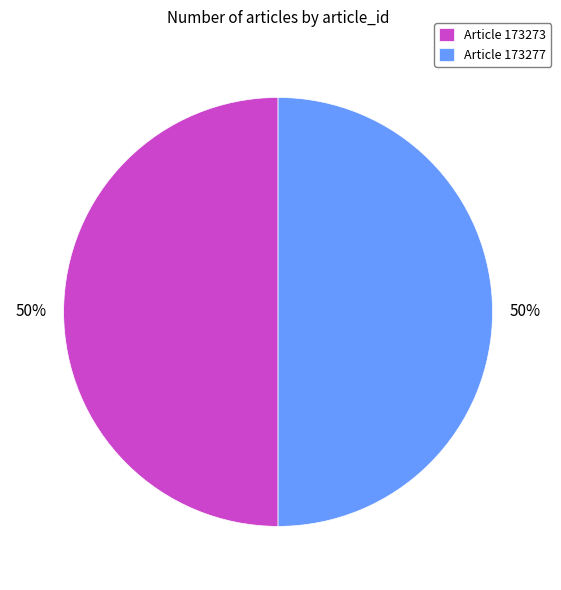

To the nearest percent, what percentage of the pie is Article 173273?

50%